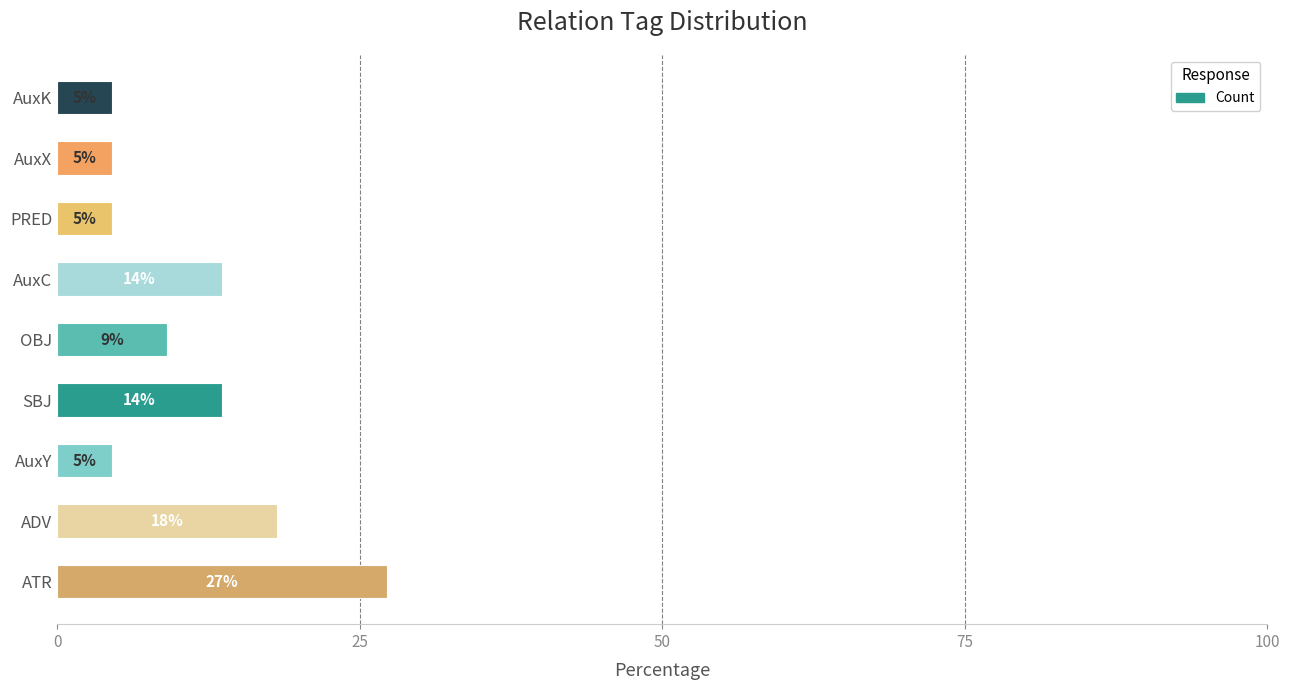

What is the smallest value displayed?

4.5